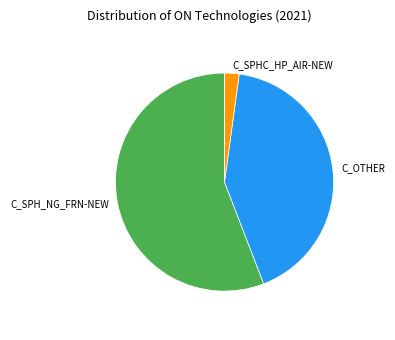

Is there a majority slice in this chart?

Yes